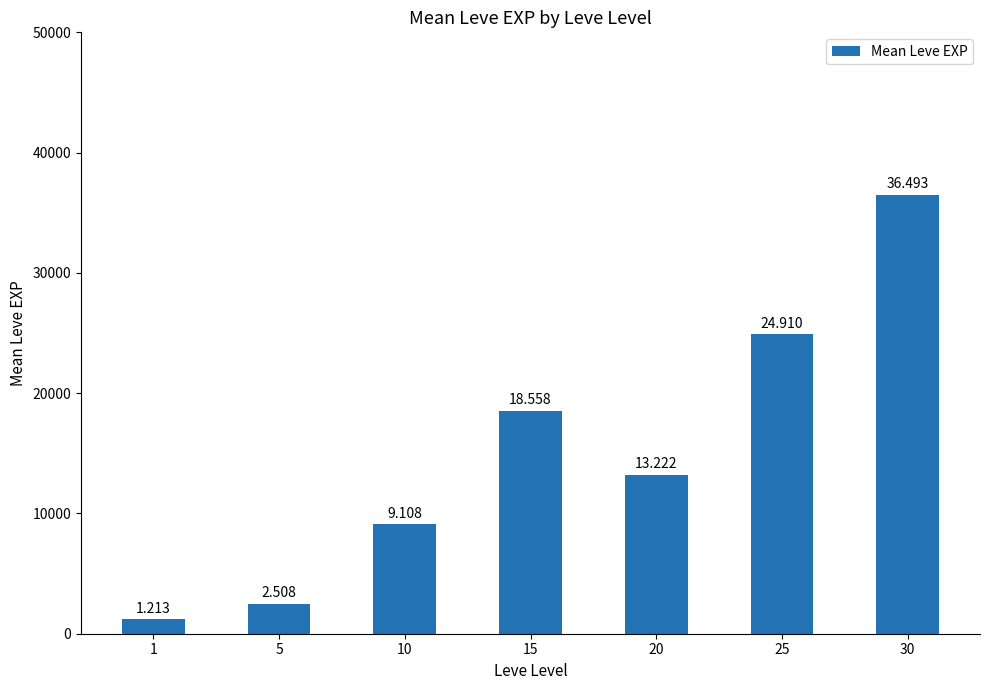

What is the average value?

15145